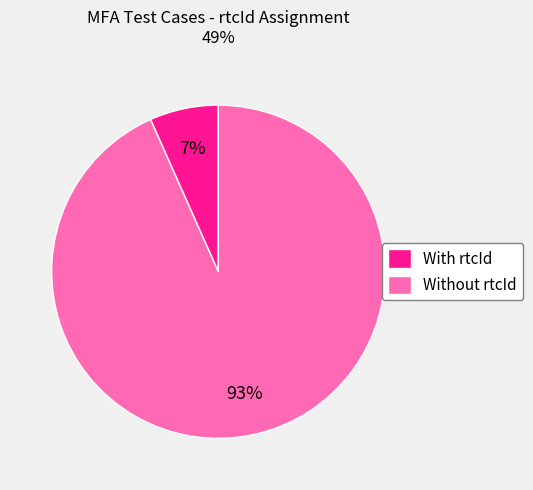

Which has a higher value, With rtcId or Without rtcId?

Without rtcId